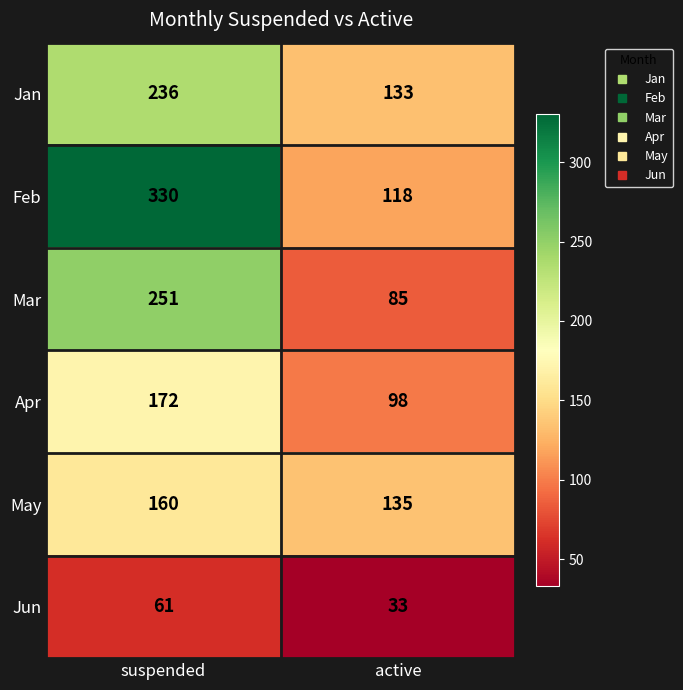

Which series changed the most between suspended and active?

Feb